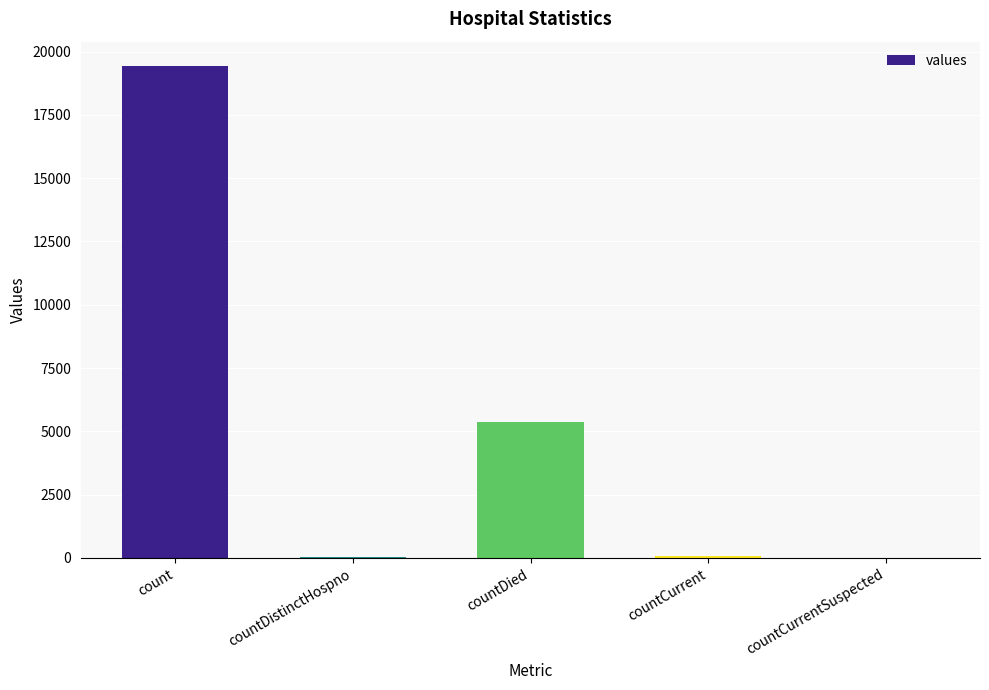

Where is the data nearest to the value 9710?

countDied